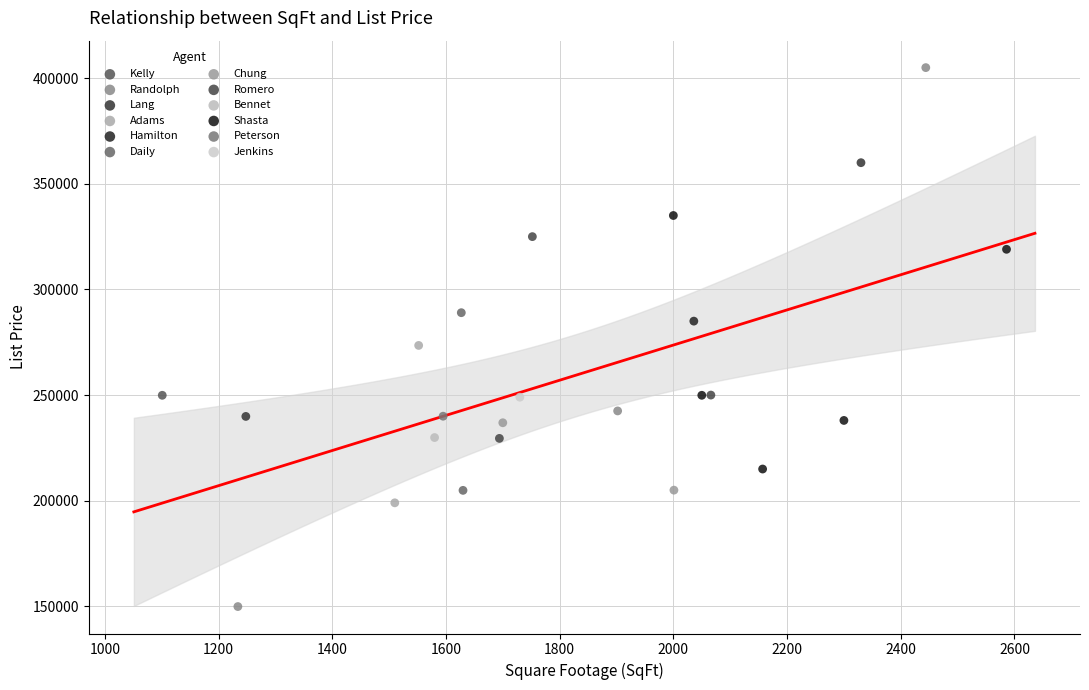

Which series contains the lowest Y value?

Randolph